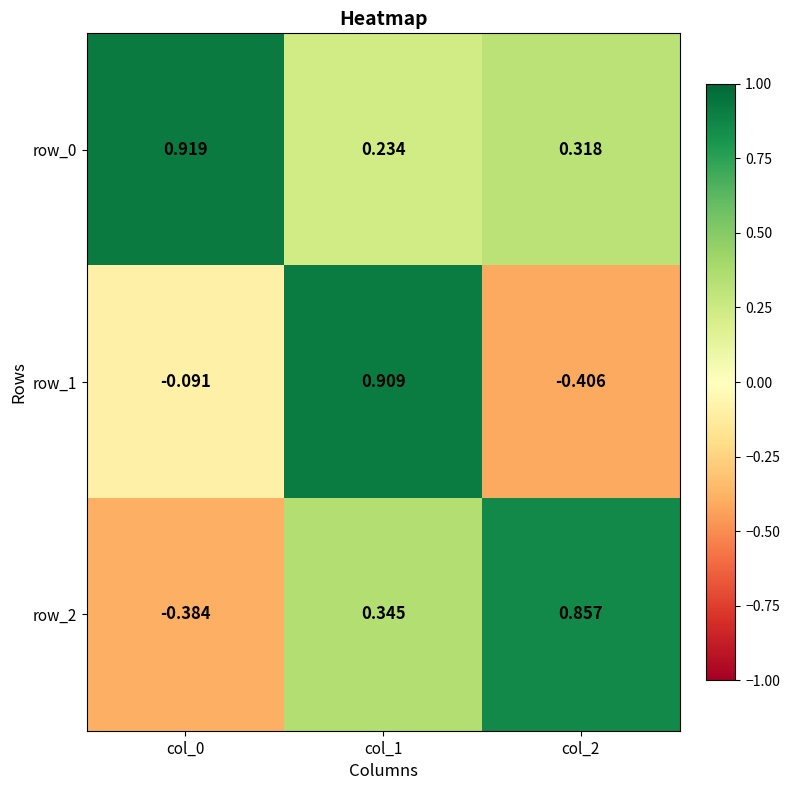

Is the value of row_1 at col_2 greater than the value of row_2 at col_0?

No